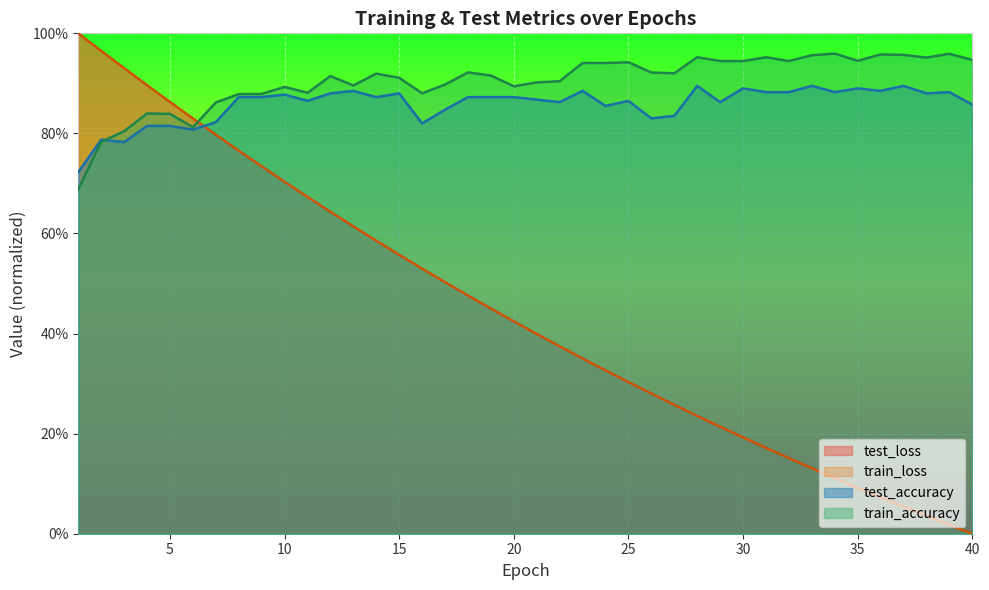

What is the value of the train_loss point at the 27th from the left?

0.3